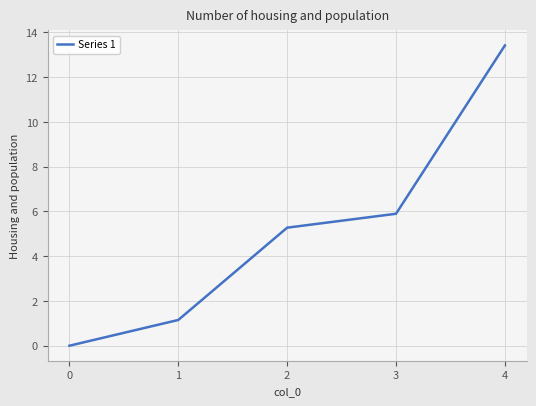

What is the difference between the maximum and minimum values?

13.4